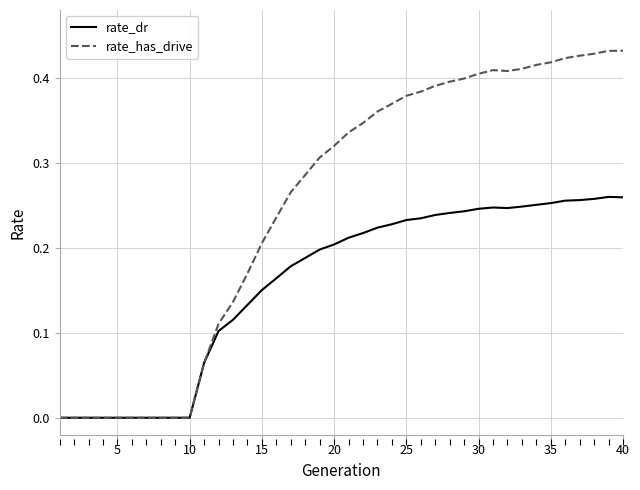

Which series has the widest spread of values?

rate_has_drive